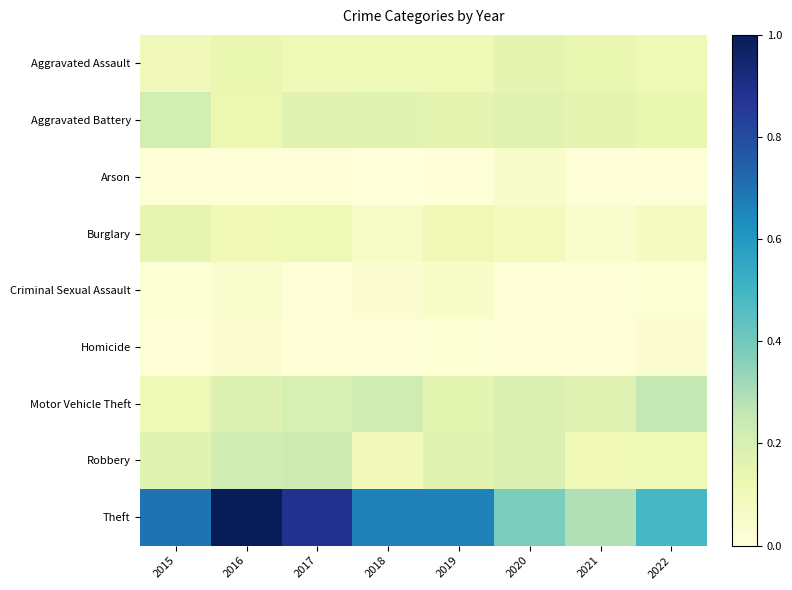

Which series changed the most between 2016 and 2021?

Theft